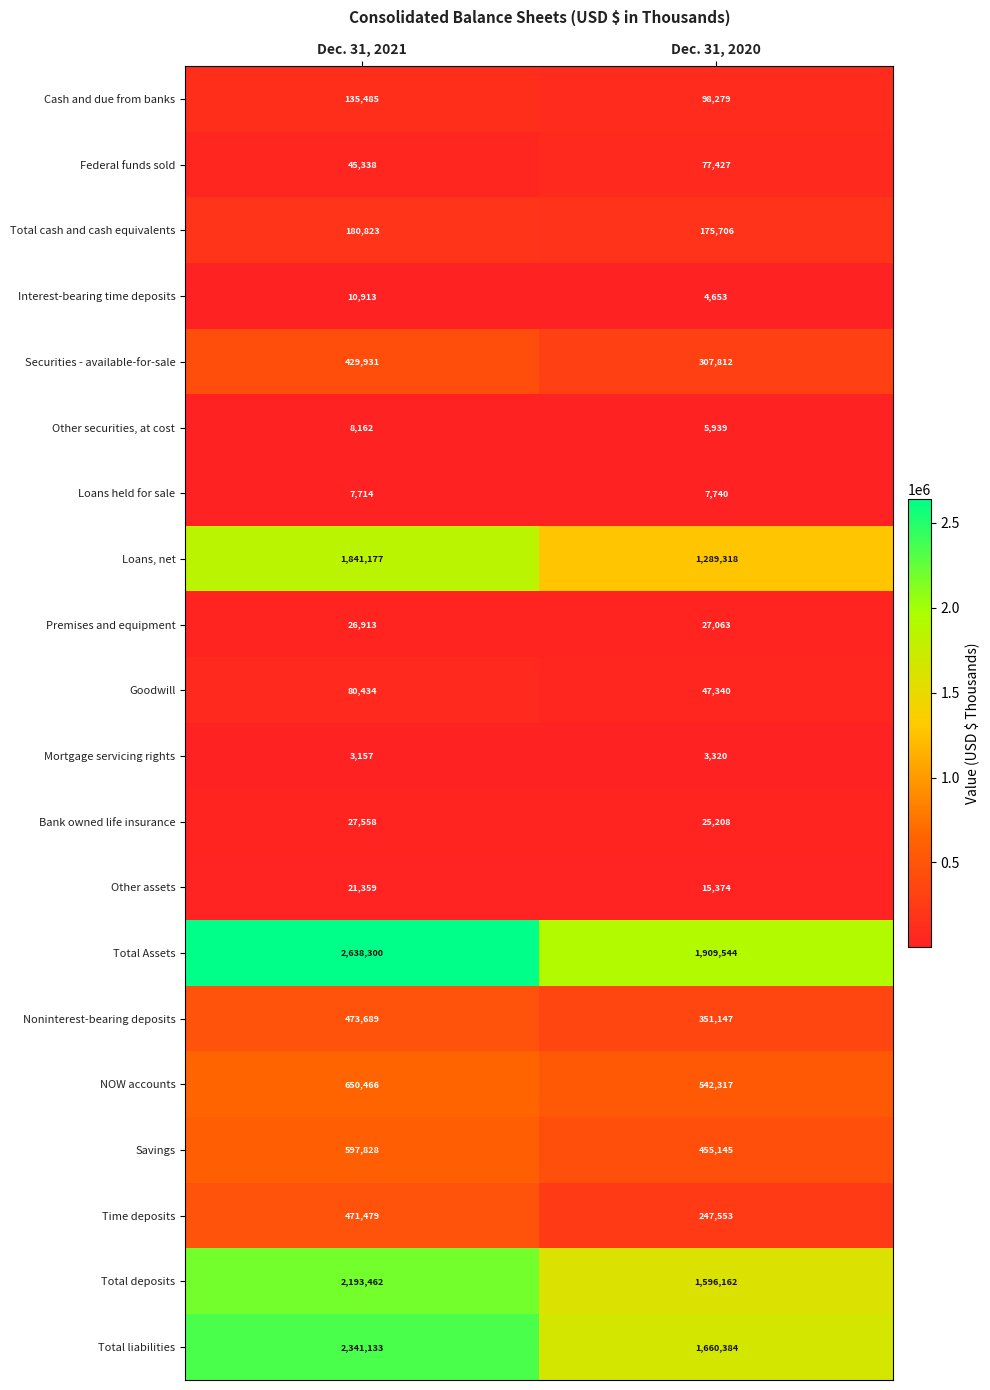

At which label does Goodwill reach its minimum?

Dec. 31, 2020